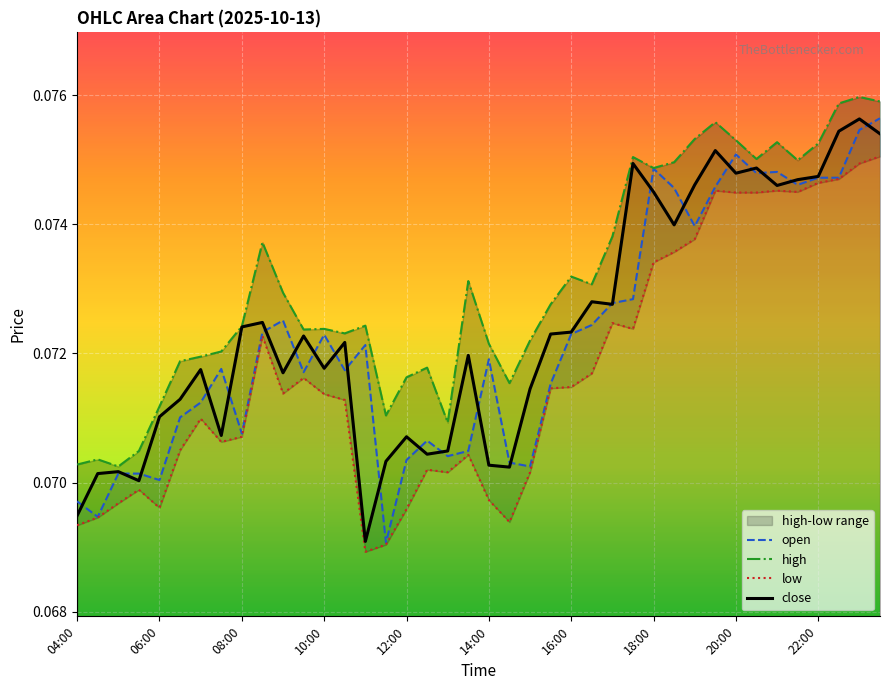

What are all the series names shown in the legend?

open, high, low, close